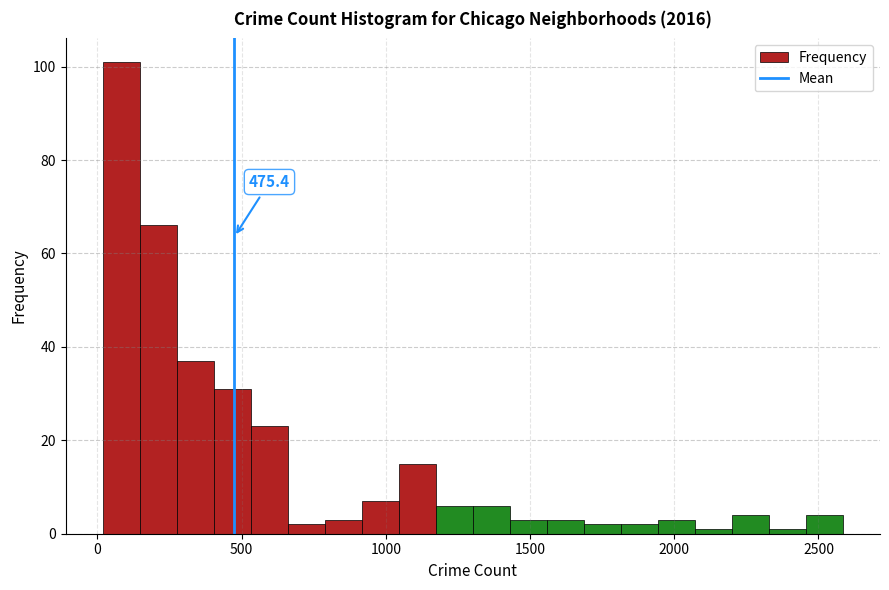

Read against the x-axis, roughly where is the centre of the tallest bar?

100